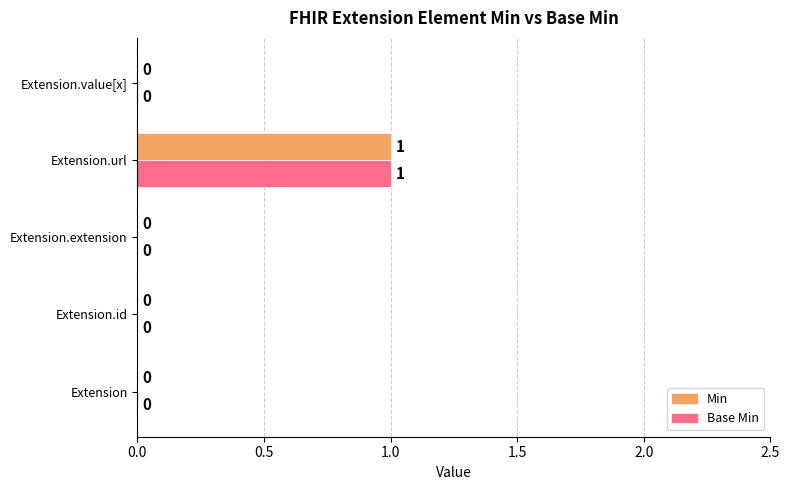

At which label does Min reach its peak?

Extension.url